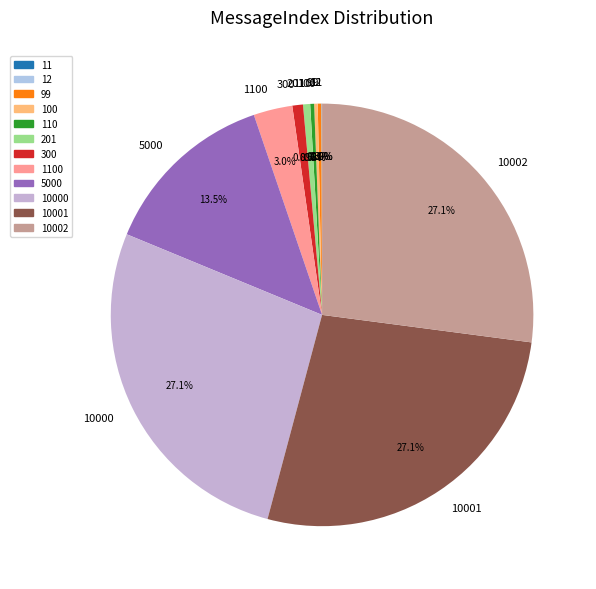

To the nearest percent, what is the difference between the largest and smallest slice percentages?

27%